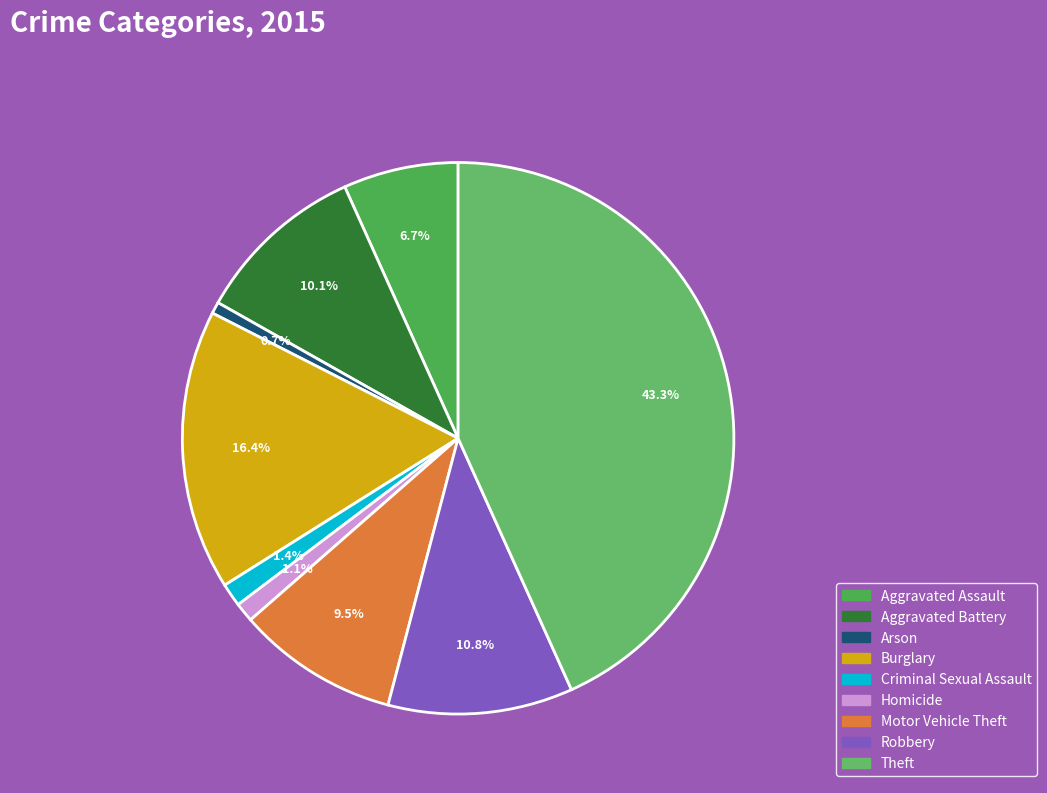

Do Arson and Aggravated Battery together represent more than half of the pie?

No